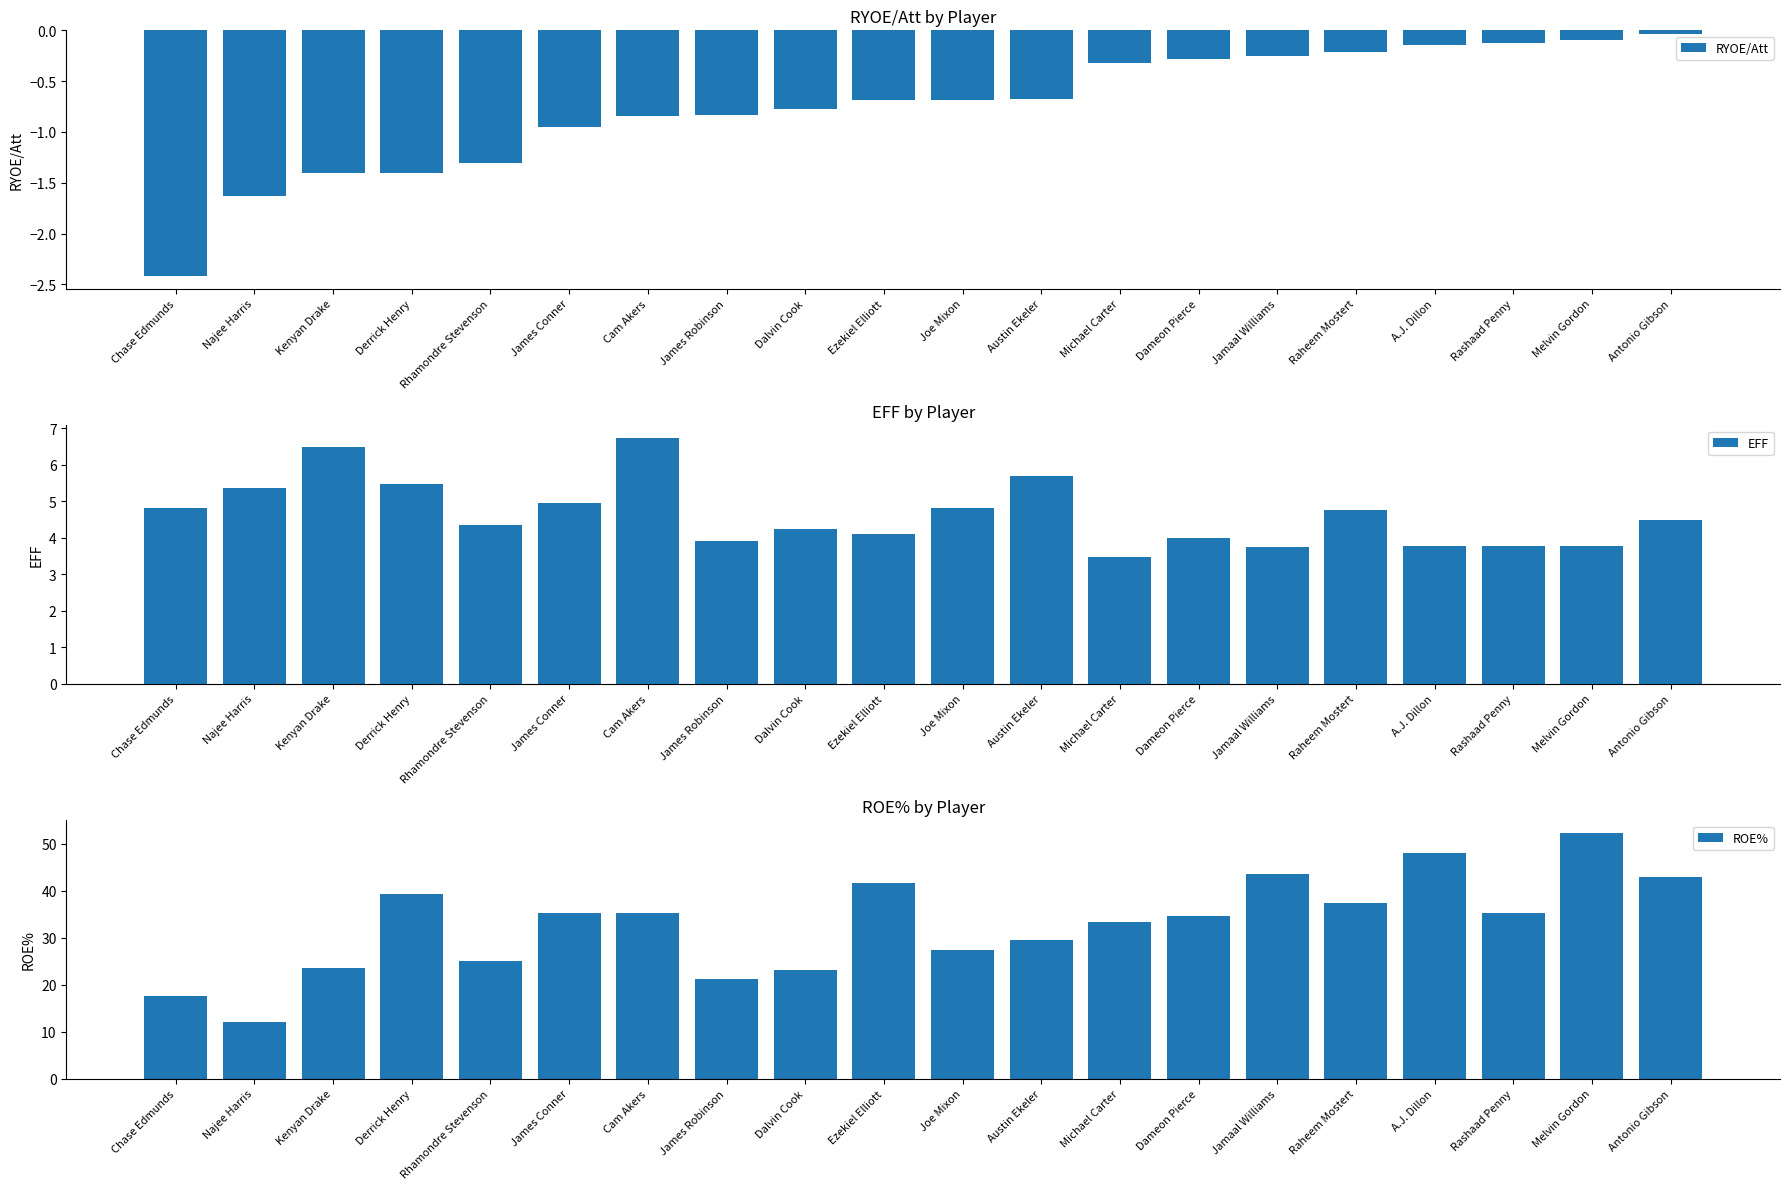

Between Michael Carter and Raheem Mostert, which is larger?

Raheem Mostert